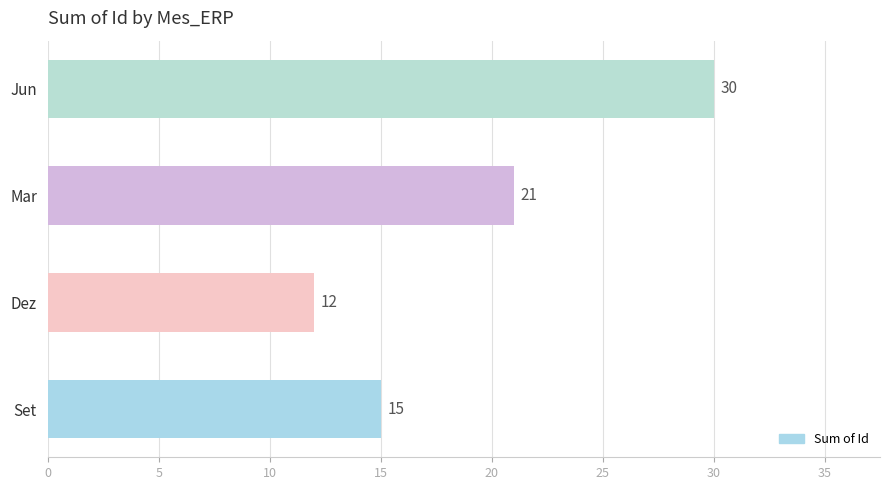

List the labels in order of value, largest first.

Jun, Mar, Set, Dez